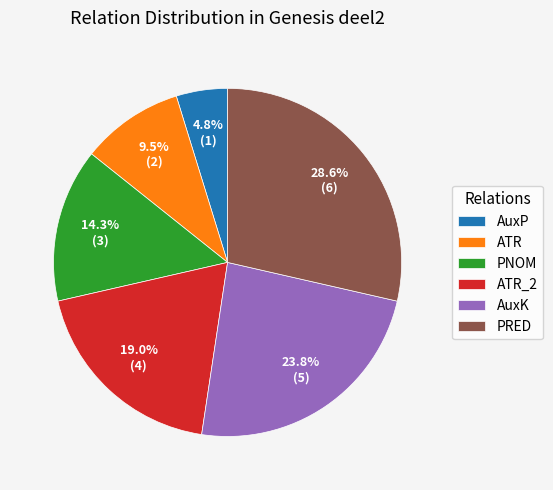

What percentage do AuxP and ATR together represent?

14.3%